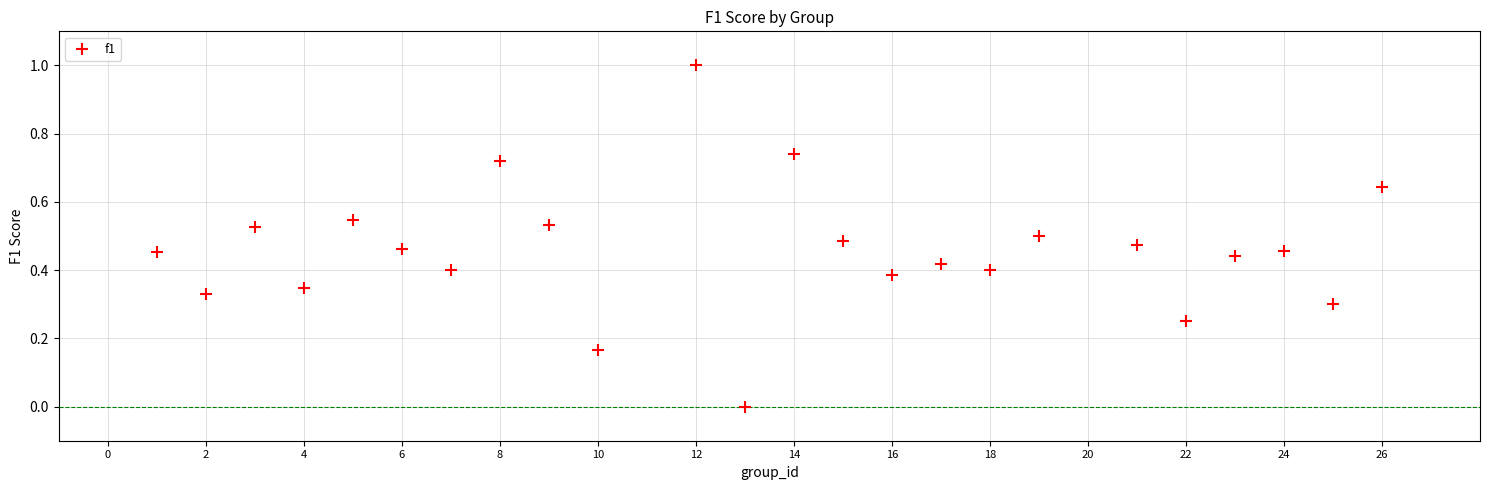

What is the range of Y values (max minus min)?

1.0